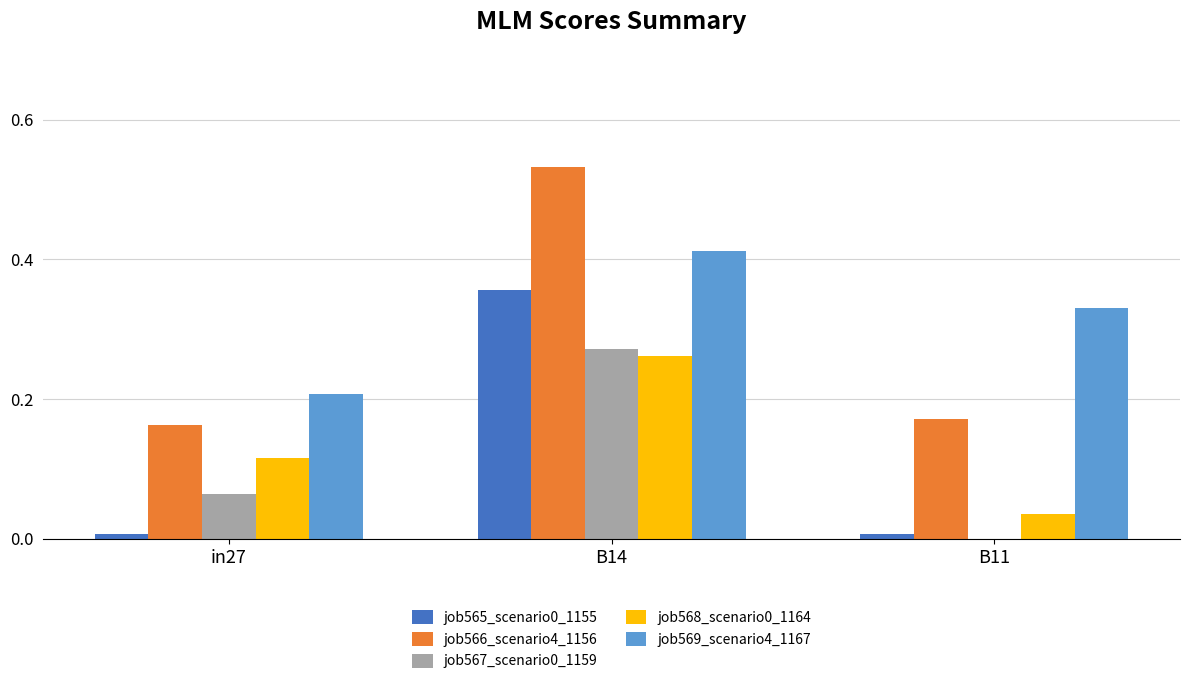

Is it true that job568_scenario0_1164 equals 0.2 at in27?

False